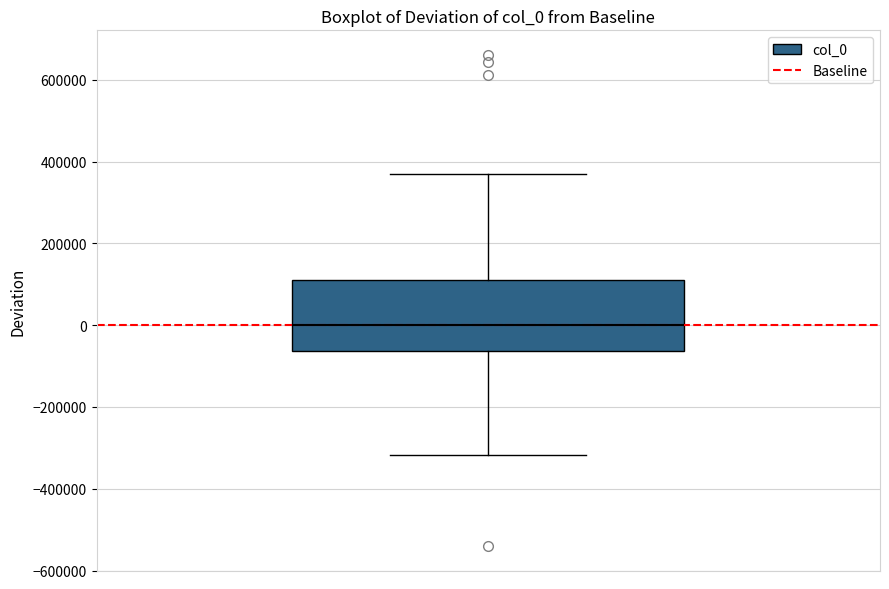

Transcribe this box plot: give where the median line is, the range the box spans, and where the two whiskers end, as read against the y-axis. The values are not printed on the chart, so give them approximately, as read against the axis.

median 0, box -60000 to 120000, whiskers -320000 to 380000